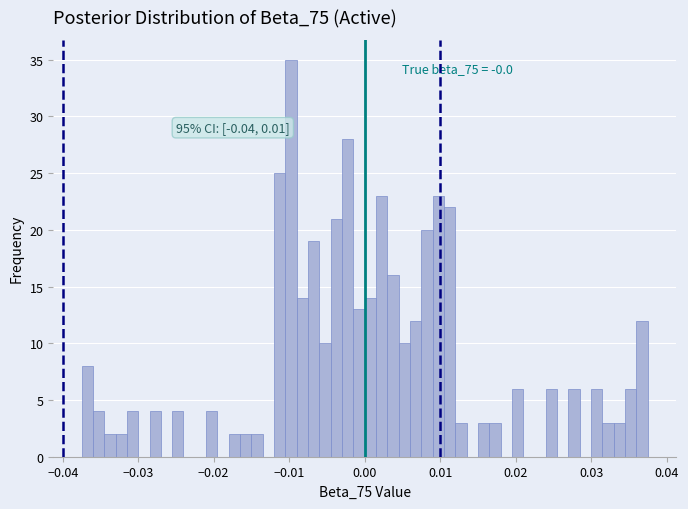

Around what value on the x-axis is the tallest bar? Give the approximate position of its centre, as read against the axis.

-0.010